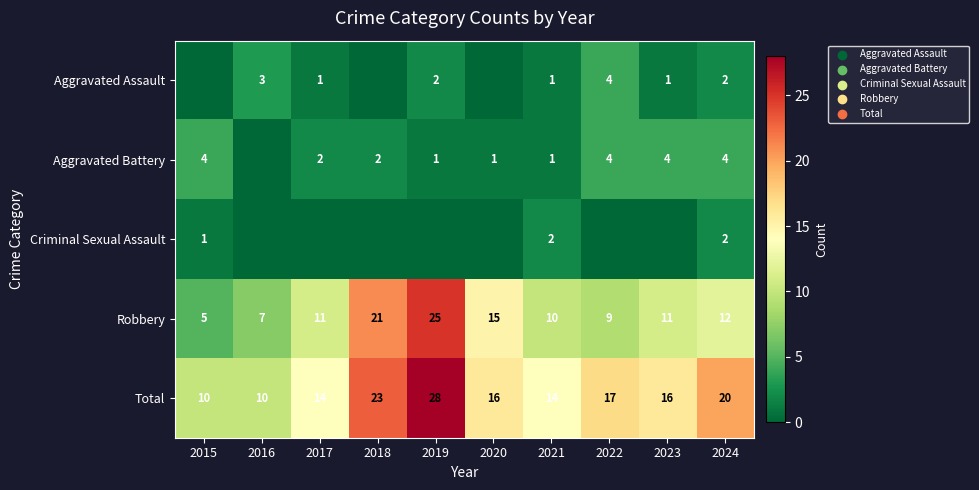

At how many categories does at least one series exceed 14?

6